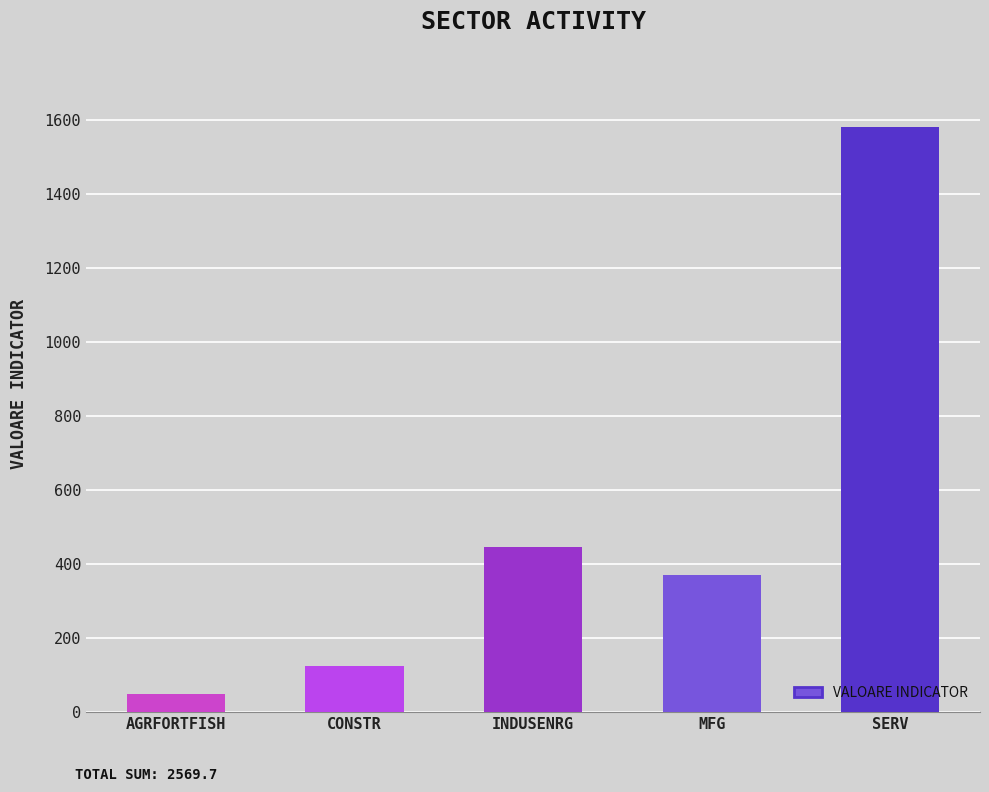

Where does the data first go above 369?

INDUSENRG